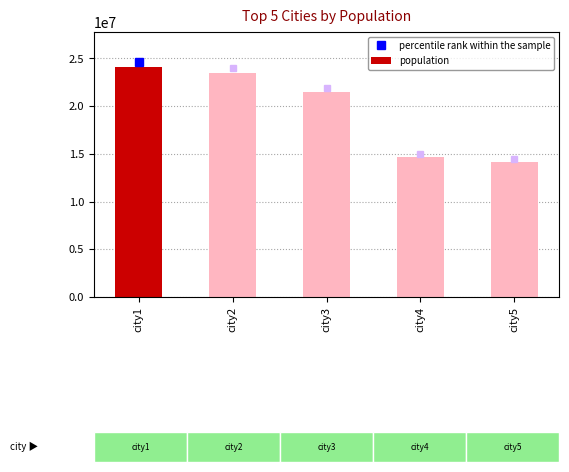

At which category does the chart reach its minimum across all series?

city5